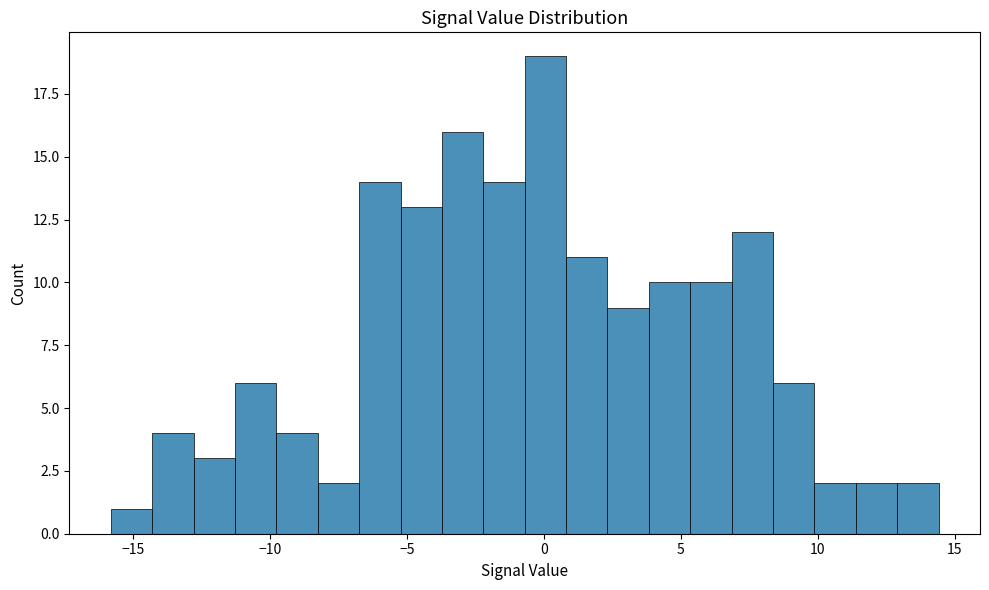

Around what value on the x-axis is the tallest bar? Give the approximate position of its centre, as read against the axis.

0.0